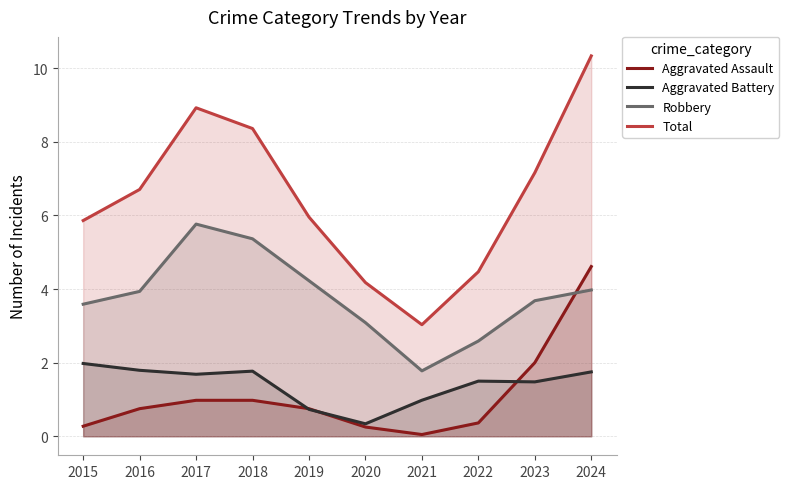

True or false: Robbery and Aggravated Battery cross at least once.

False